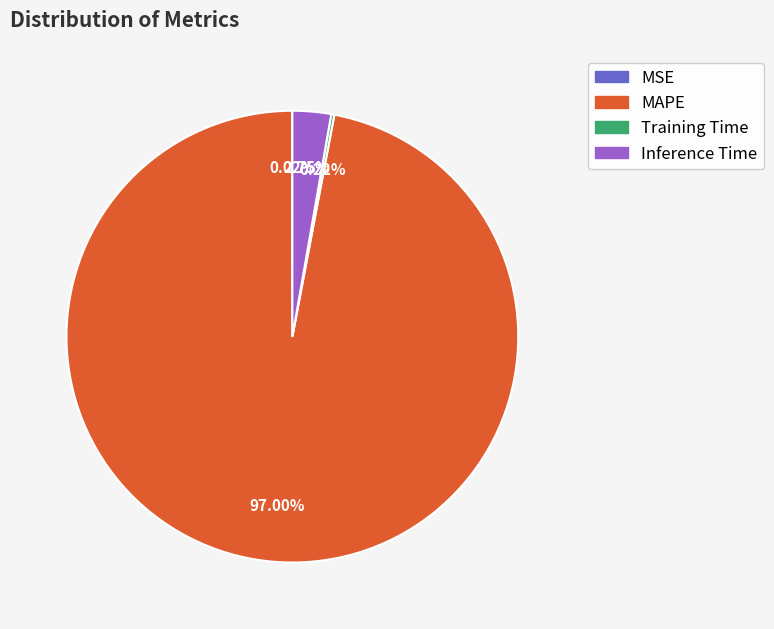

Does Inference Time represent more than half of the total?

No